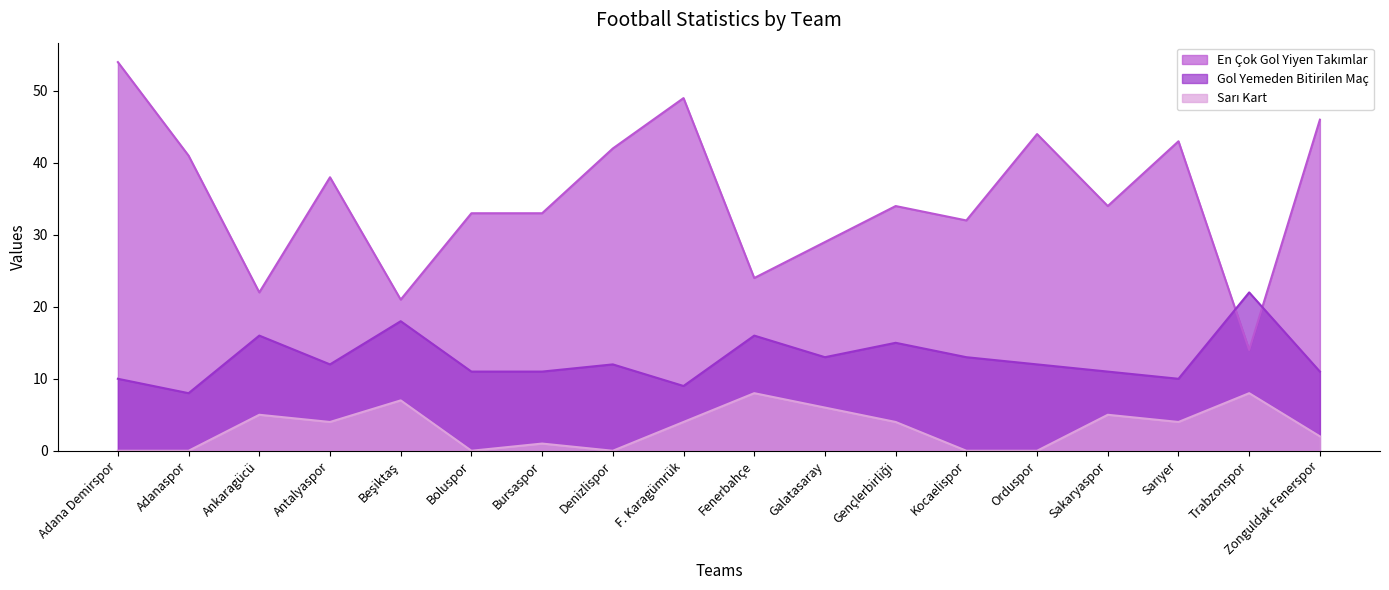

Which series has the largest range (max minus min)?

En Çok Gol Yiyen Takımlar